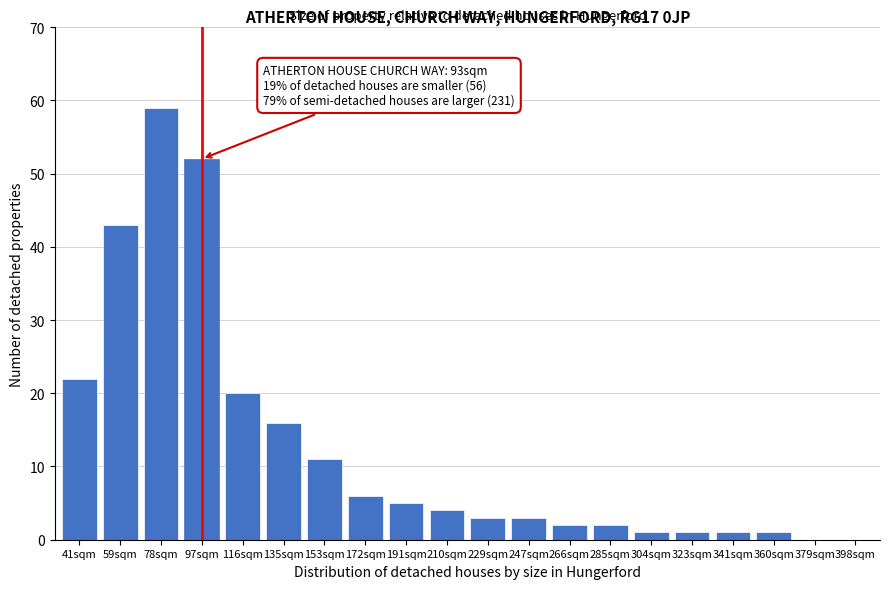

Reading left to right, extract all data points from this chart.

41sqm=22	59sqm=43	78sqm=59	97sqm=52	116sqm=20	135sqm=16	153sqm=11	172sqm=6	191sqm=5	210sqm=4	229sqm=3	247sqm=3	266sqm=2	285sqm=2	304sqm=1	323sqm=1	341sqm=1	360sqm=1	379sqm=0	398sqm=0